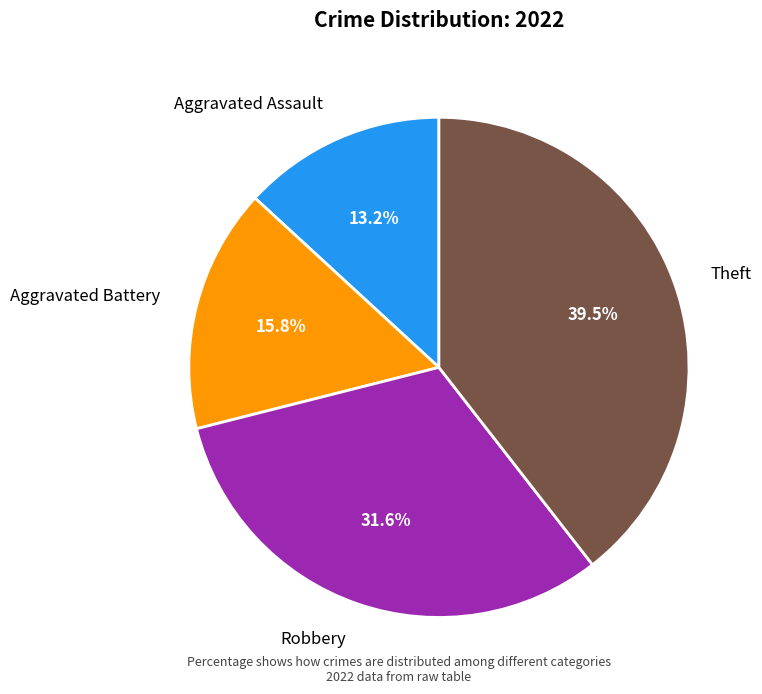

Does any single category account for the majority?

No